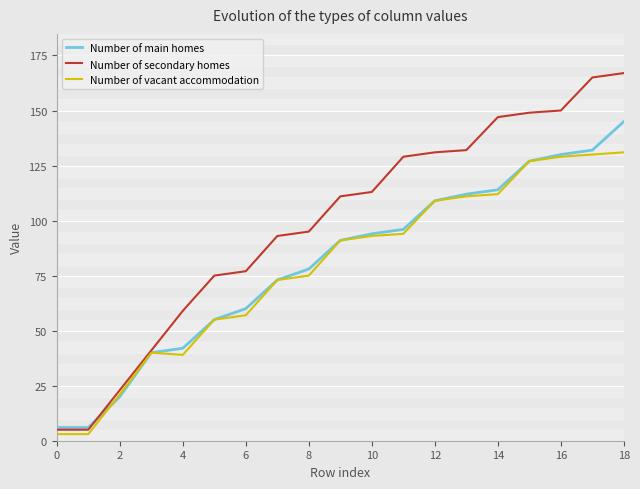

Which series has the largest total across all categories?

Number of secondary homes